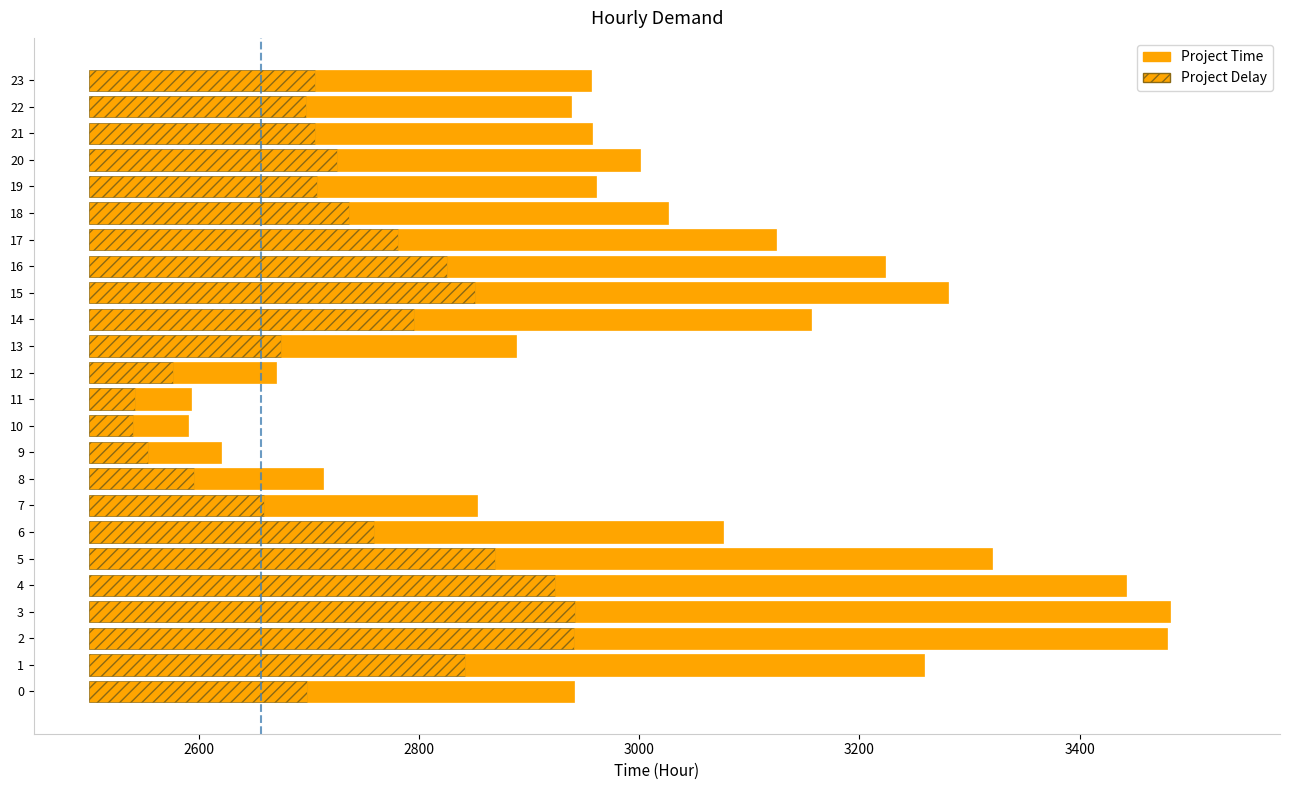

What is the value of the Project Delay bar at the 15th from the left?

295.2